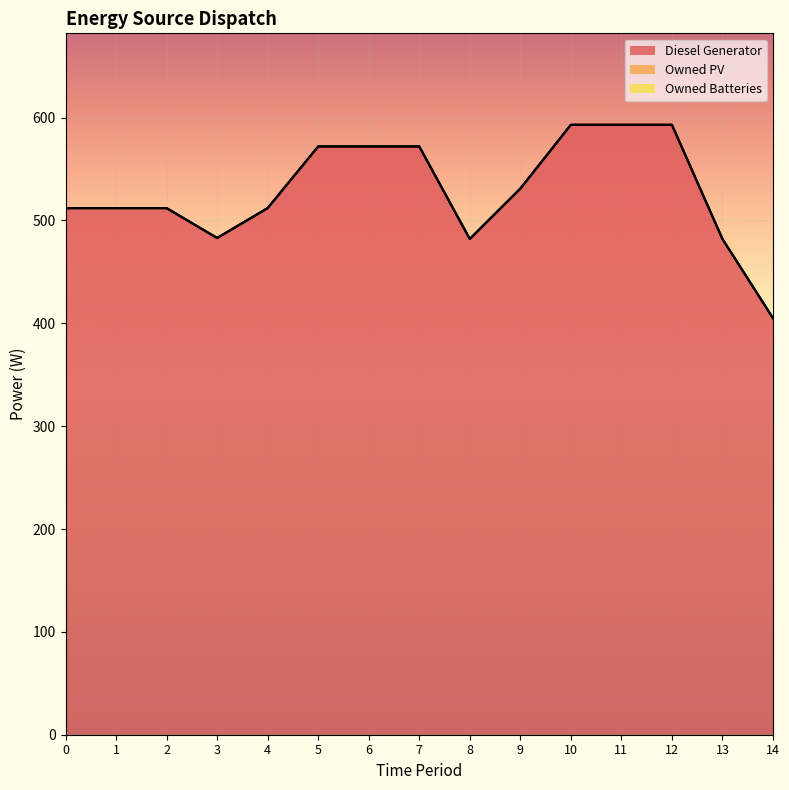

The Owned PV series shows 0 at 14. True or false?

True